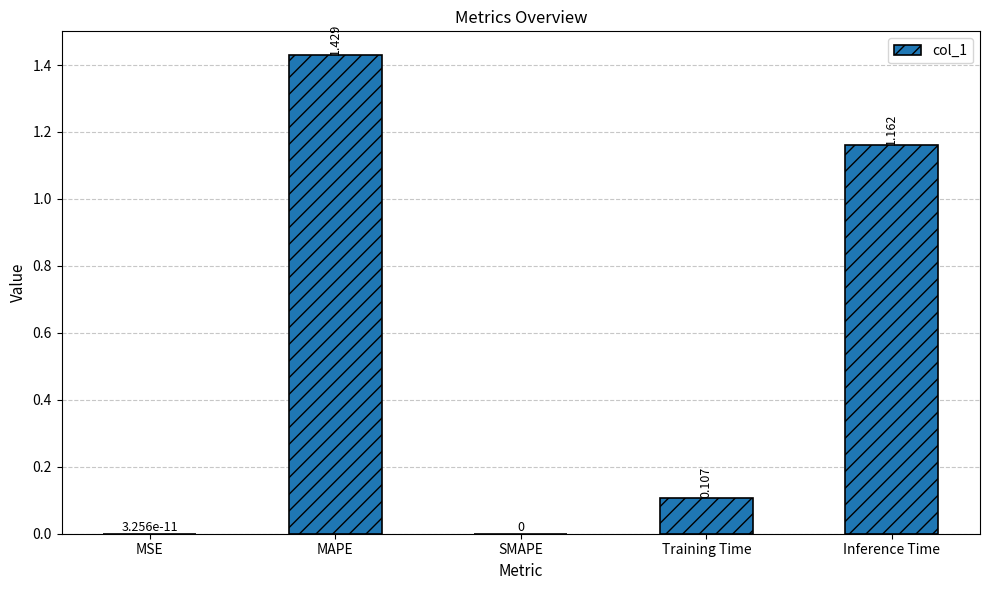

At which category does the chart reach its peak across all series?

MAPE